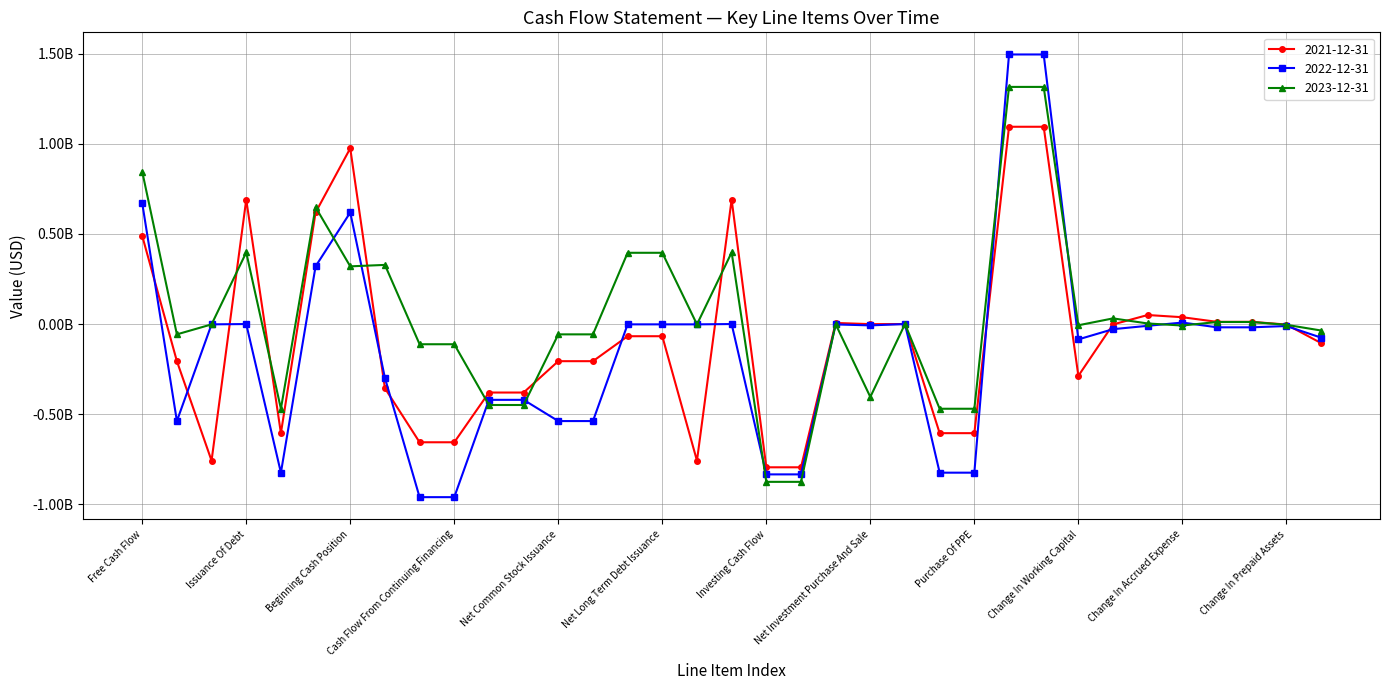

List the labels in order of 2023-12-31 value, largest first.

Operating Cash Flow, Cash Flow From Continuing Operating, Free Cash Flow, End Cash Position, Issuance Of Debt, Long Term Debt Issuance, Net Issuance Payments Of Debt, Net Long Term Debt Issuance, Changes In Cash, Beginning Cash Position, Change In Other Working Capital, Change In Payable, Change In Account Payable, Change In Payables And Accrued Expense, Net Business Purchase And Sale, Net Other Investing Changes, Repayment Of Debt, Long Term Debt Payments, Change In Prepaid Assets, Change In Working Capital, Change In Accrued Expense, Change In Inventory, Repurchase Of Capital Stock, Net Common Stock Issuance, Common Stock Payments, Financing Cash Flow, Cash Flow From Continuing Financing, Net Investment Purchase And Sale, Cash Dividends Paid, Common Stock Dividend Paid, Capital Expenditure, Net PPE Purchase And Sale, Purchase Of PPE, Investing Cash Flow, Cash Flow From Continuing Investing